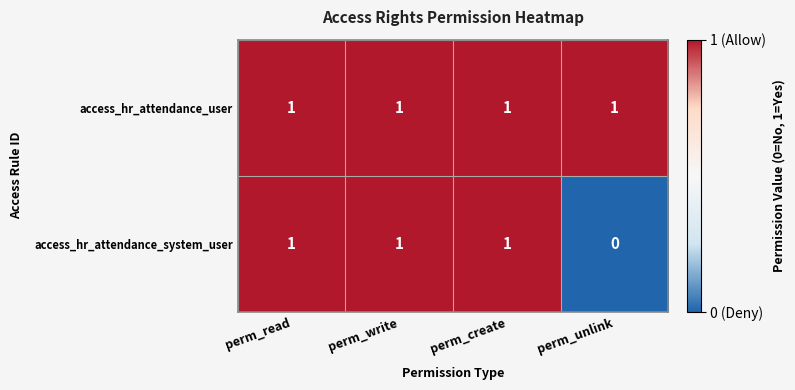

How many values in the access_hr_attendance_system_user series are below 1?

1